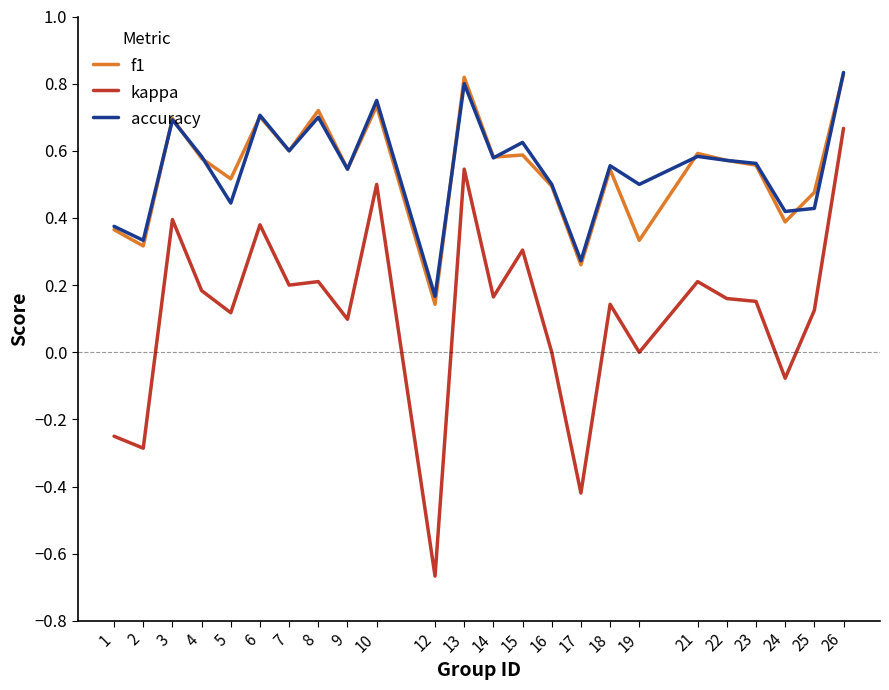

Which series changed the most between 6 and 10?

kappa